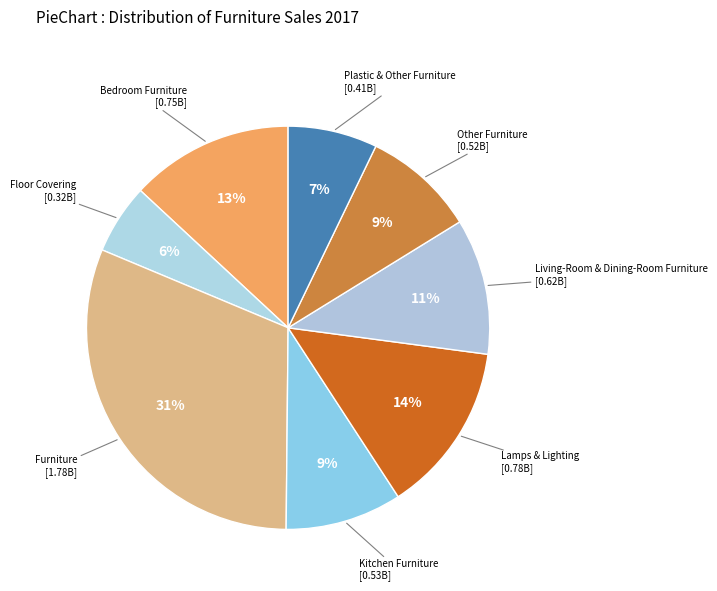

Count the number of slices in the pie.

8